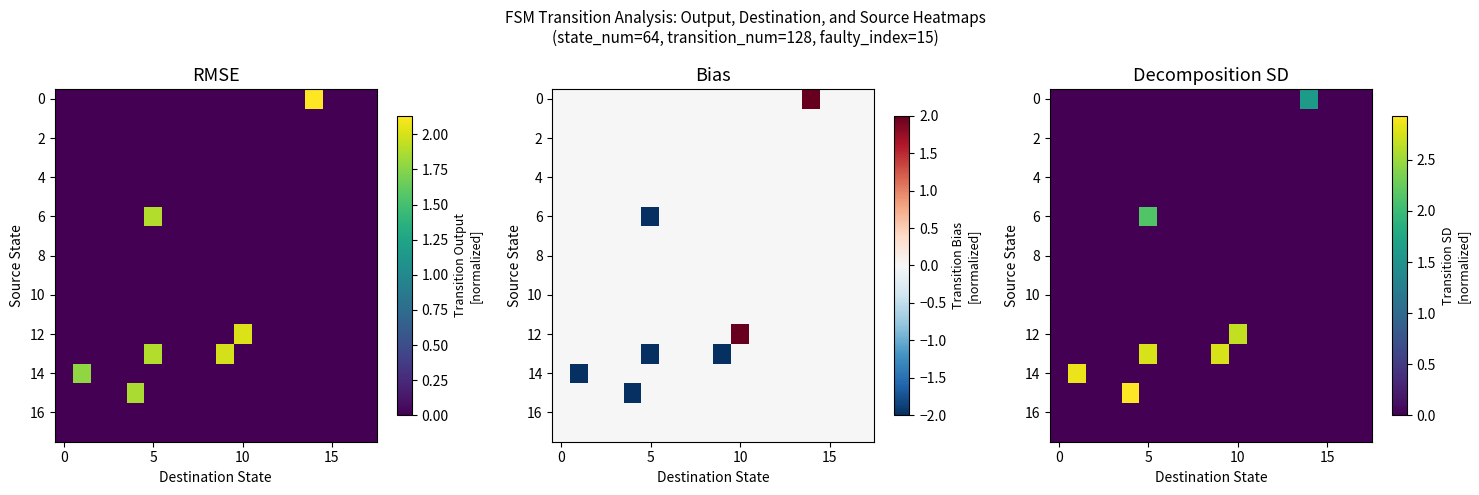

How many distinct data groups are displayed?

18